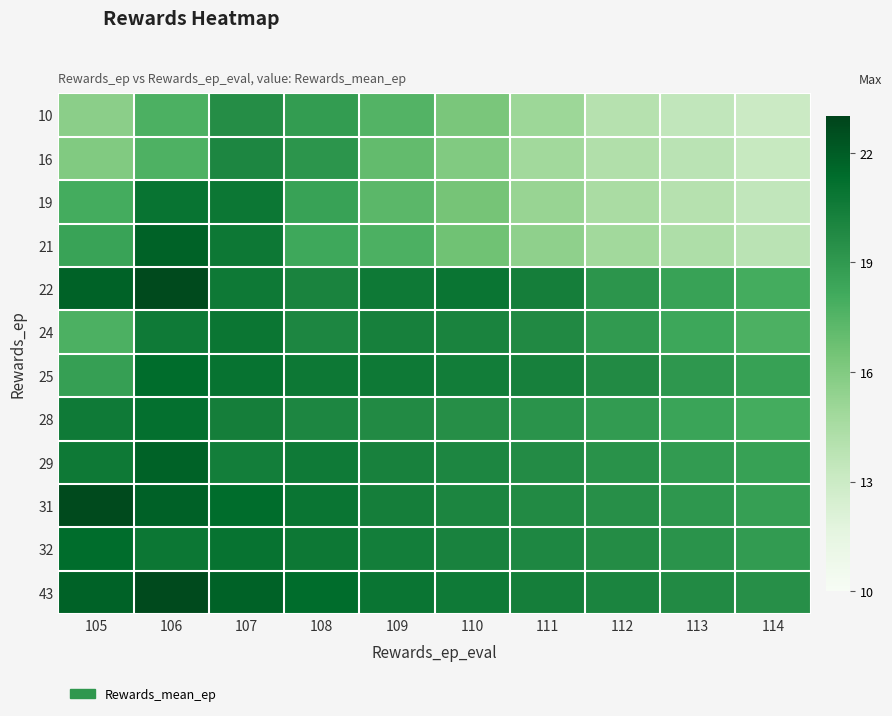

Reading left to right, list all the values displayed in this chart.

10: 105=15.7	106=17.8	107=19.6	108=18.9	109=17.5	110=16.3	111=15.0	112=14.0	113=13.5	114=13.0
16: 105=16.0	106=17.7	107=20.0	108=19.2	109=17.0	110=16.0	111=14.8	112=14.2	113=13.8	114=13.2
19: 105=18.0	106=20.9	107=20.8	108=18.6	109=17.3	110=16.4	111=15.2	112=14.5	113=14.0	114=13.5
21: 105=18.5	106=21.8	107=20.8	108=18.3	109=17.8	110=16.6	111=15.5	112=14.8	113=14.3	114=13.8
22: 105=21.8	106=22.7	107=20.7	108=20.1	109=20.7	110=20.9	111=20.4	112=19.2	113=18.6	114=18.0
24: 105=17.8	106=20.6	107=20.8	108=20.0	109=20.3	110=20.1	111=19.8	112=18.9	113=18.3	114=17.8
25: 105=18.7	106=21.3	107=21.0	108=20.8	109=20.7	110=20.5	111=20.3	112=19.8	113=19.1	114=18.6
28: 105=20.6	106=21.2	107=20.4	108=20.0	109=19.8	110=19.6	111=19.3	112=18.9	113=18.5	114=18.0
29: 105=20.7	106=21.8	107=20.4	108=20.6	109=20.2	110=20.0	111=19.7	112=19.4	113=18.9	114=18.6
31: 105=22.7	106=21.8	107=21.3	108=20.9	109=20.4	110=20.1	111=19.8	112=19.5	113=19.1	114=18.7
32: 105=21.3	106=20.8	107=21.0	108=20.8	109=20.4	110=20.2	111=19.9	112=19.6	113=19.3	114=18.9
43: 105=21.8	106=22.7	107=21.8	108=21.3	109=20.9	110=20.6	111=20.4	112=20.1	113=19.8	114=19.5